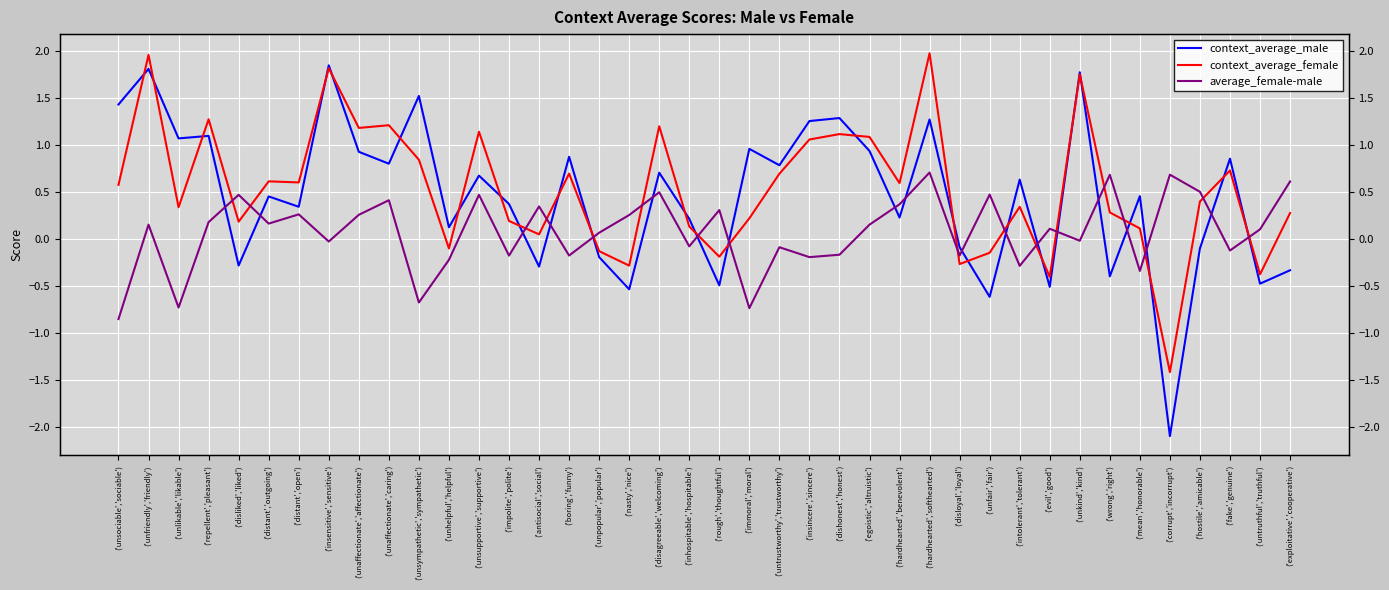

At which category does context_average_female reach its first local peak?

('unfriendly','friendly')